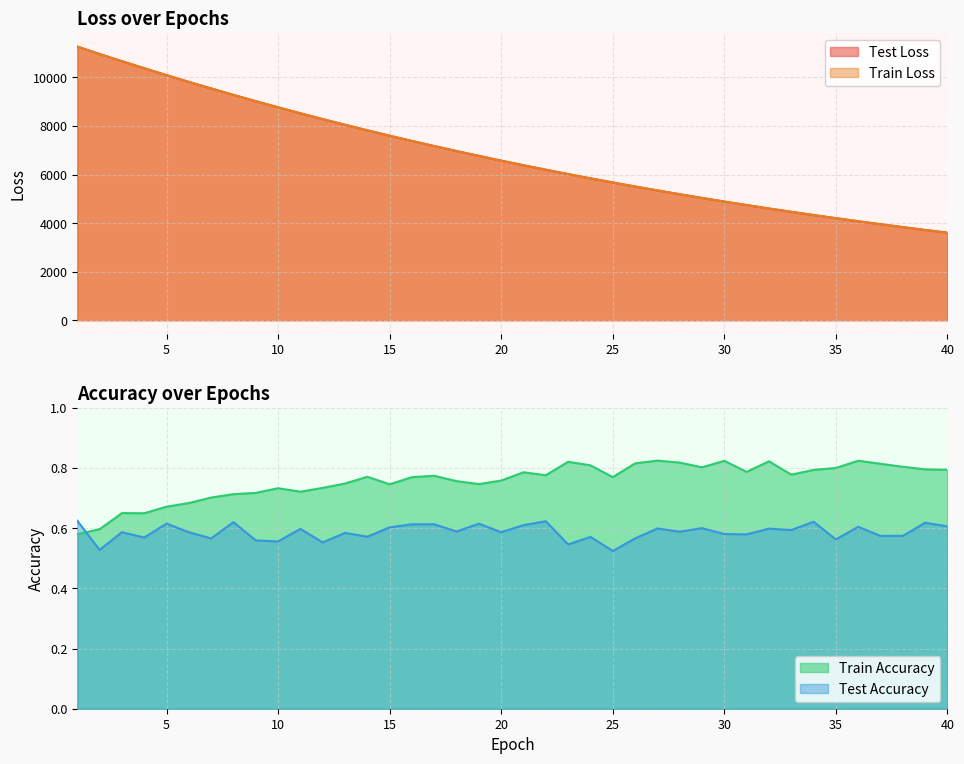

What is the difference between the highest and lowest values at 40?

3605.5